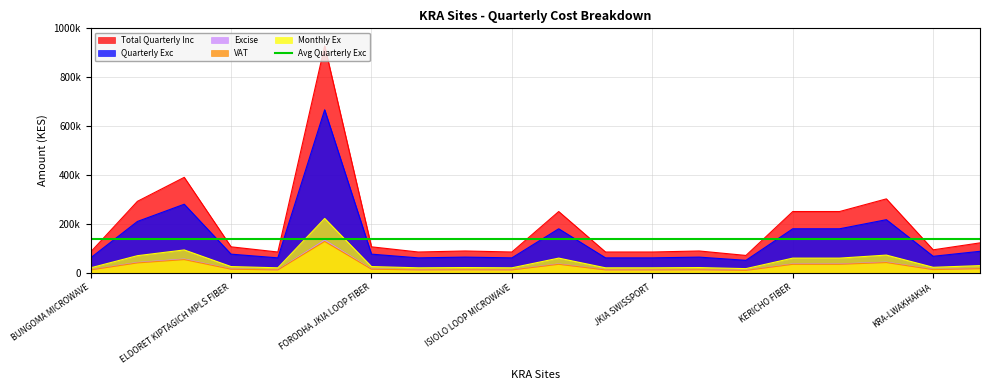

True or false: Excise and Quarterly Exc intersect in this chart.

False